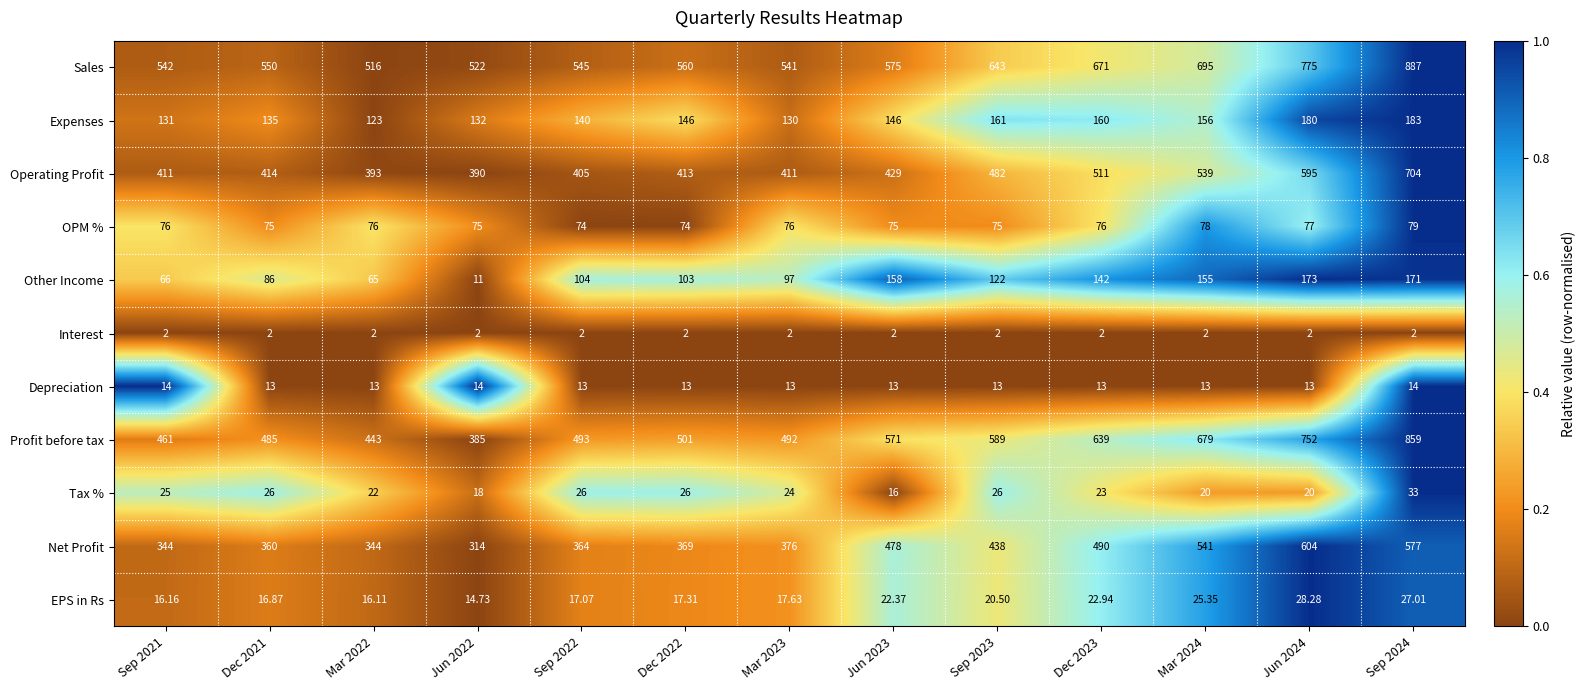

Rank the series by their maximum value, from lowest to highest.

Interest, Depreciation, EPS in Rs, Tax %, OPM %, Other Income, Expenses, Net Profit, Operating Profit, Profit before tax, Sales